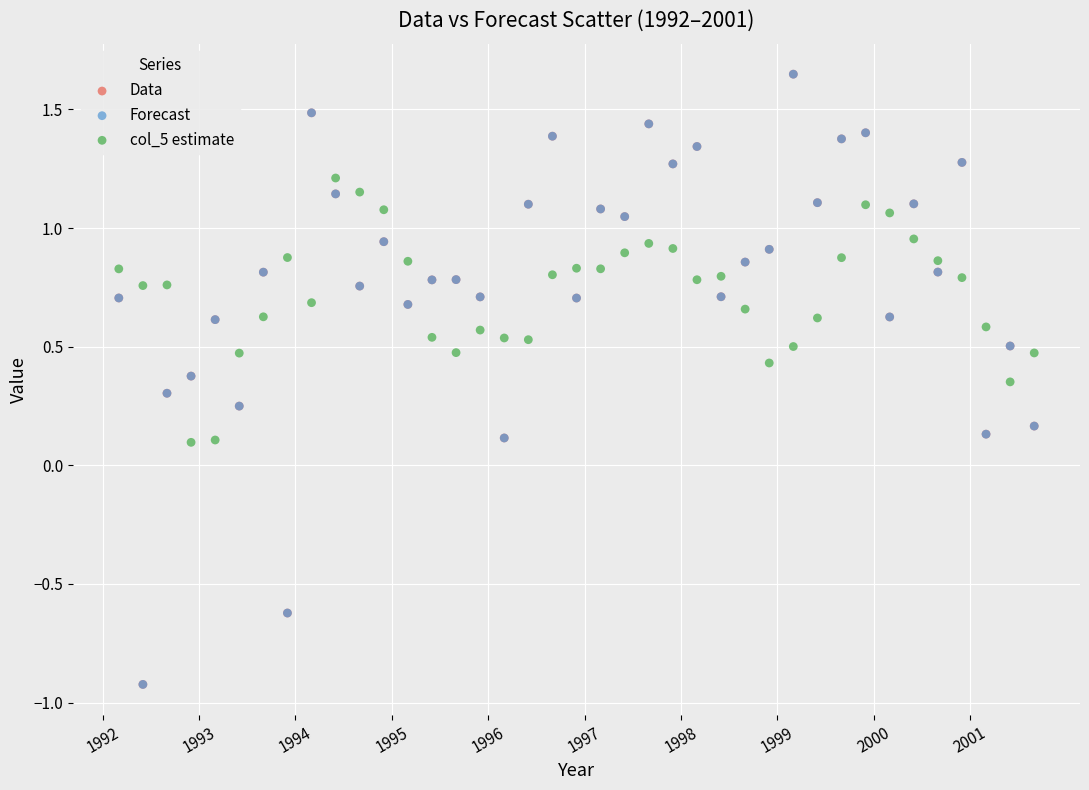

What are all the series names shown in the legend?

Data, Forecast, col_5 estimate